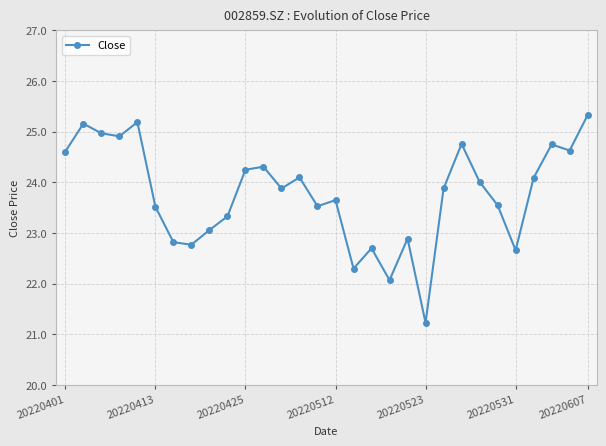

What is the greatest value displayed?

25.3